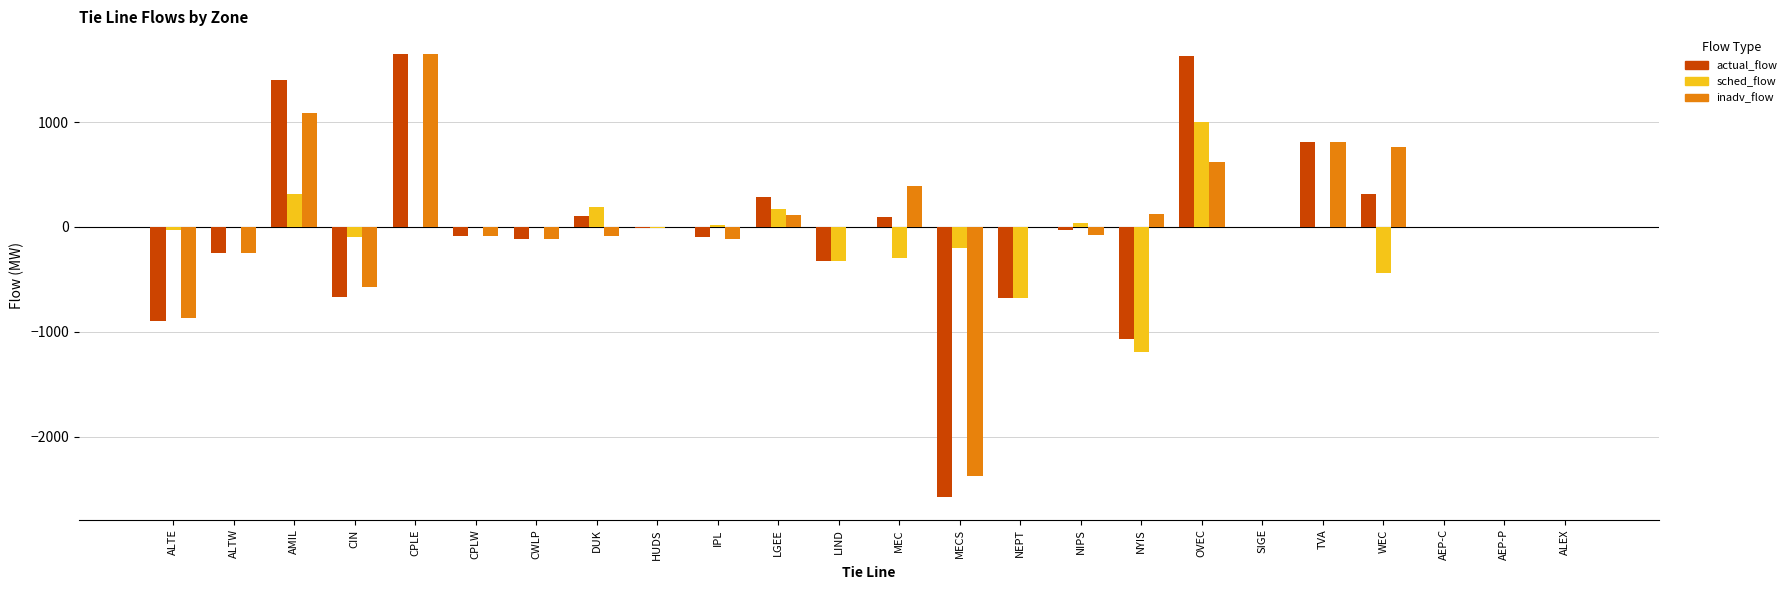

The value of actual_flow at WEC is 319. True or false?

True